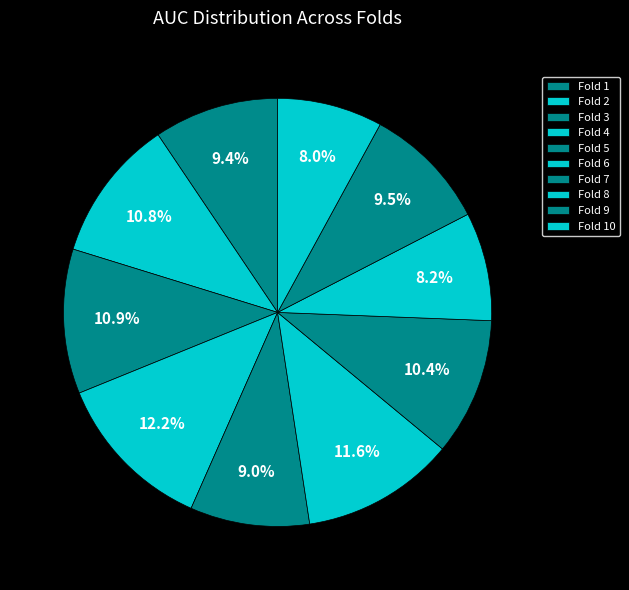

What is the largest slice in the pie chart?

4